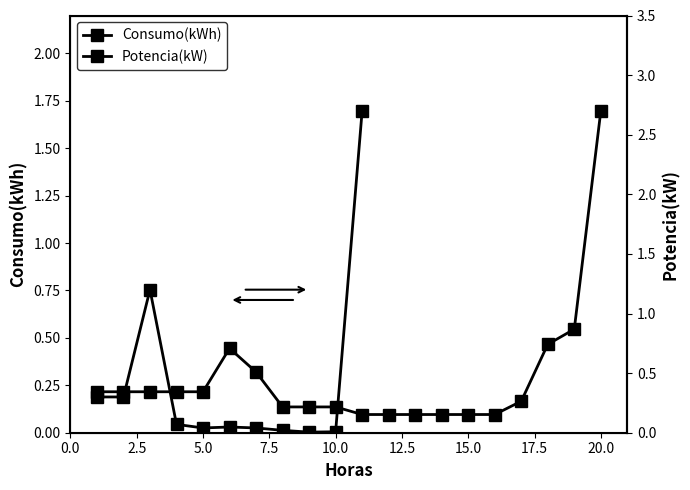

Is it true that the value at 9 is 0.0?

False